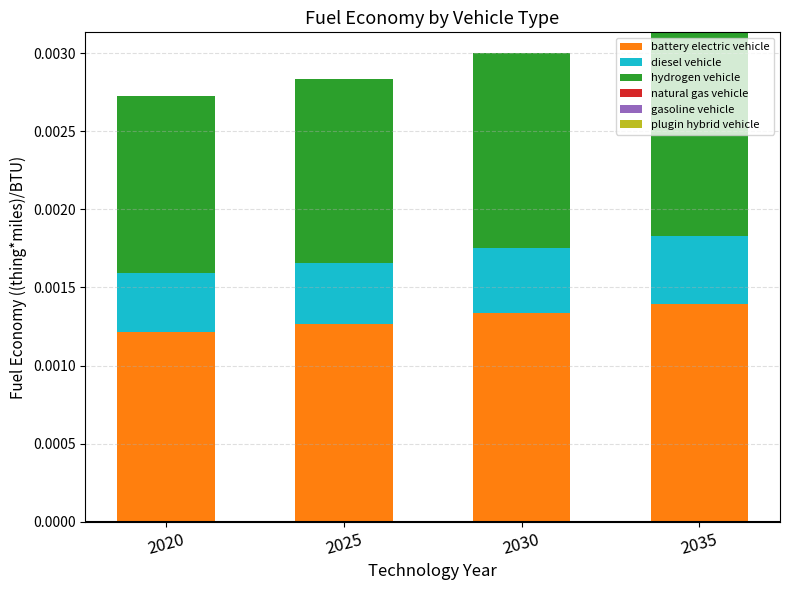

How many battery electric vehicle values are between 0 and 1?

4